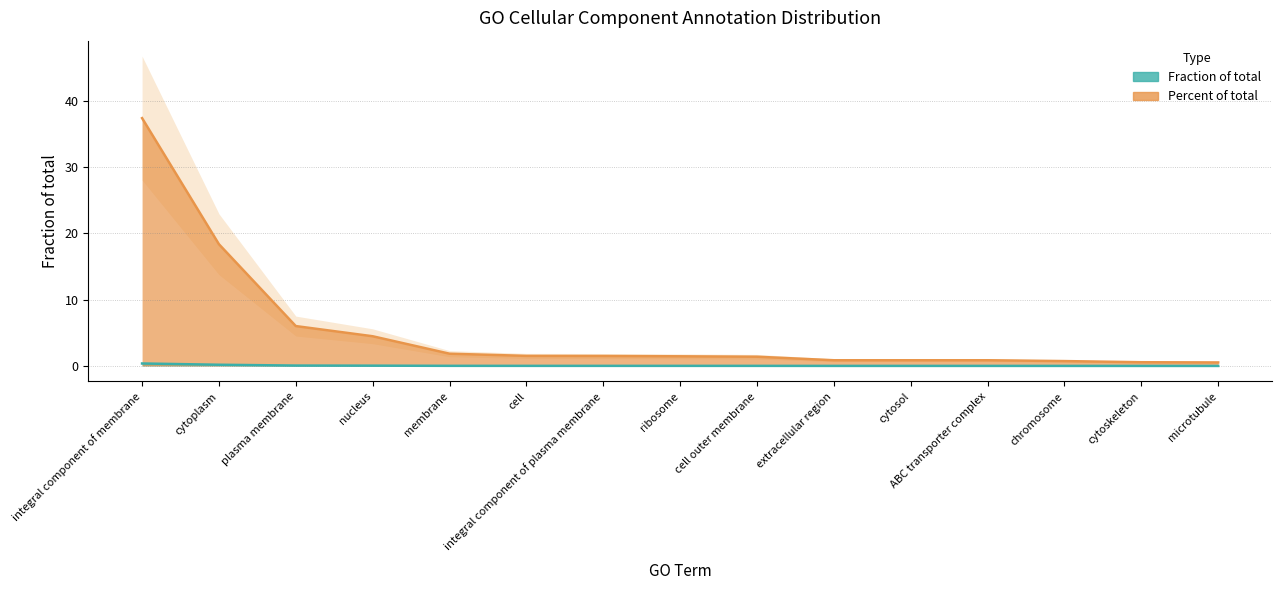

What value does the percent series have at cytoskeleton?

0.6